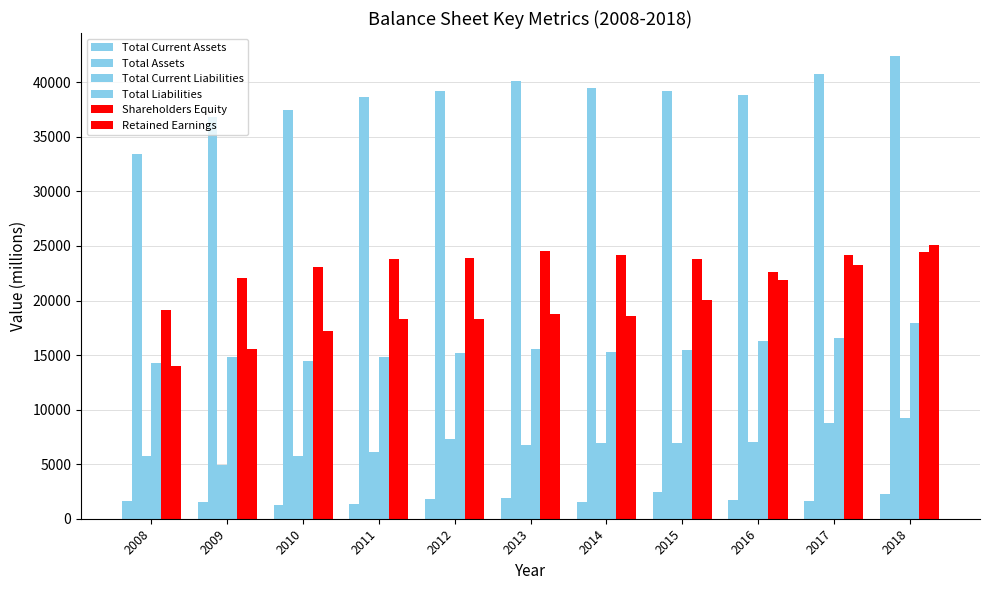

What is the spread (max minus min) of values at 2011?

37325